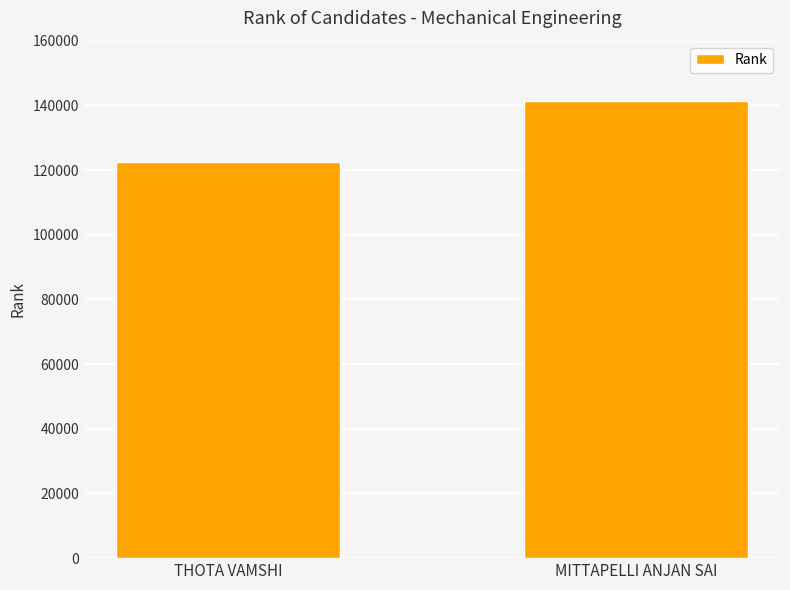

Count the number of data series in this chart.

1